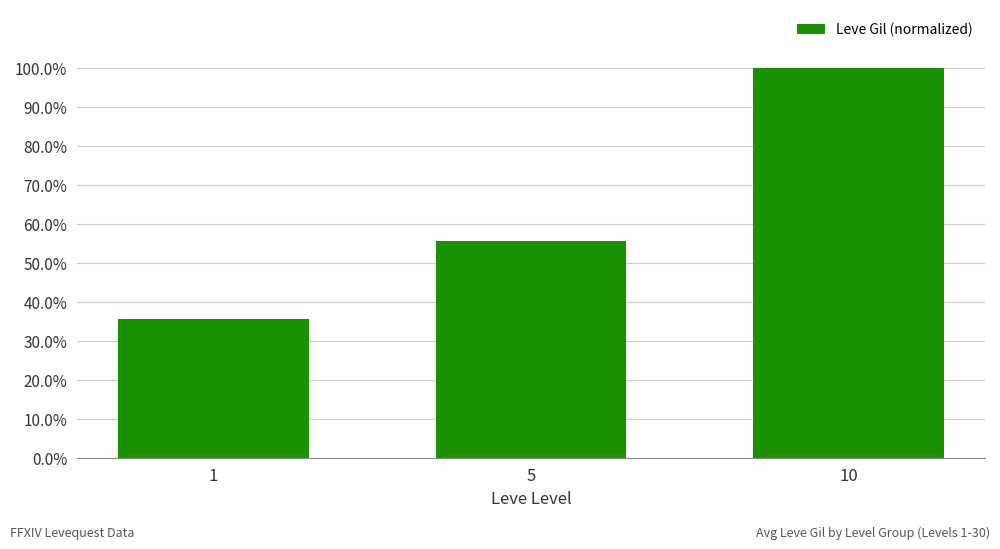

Does the chart contain any negative values?

No